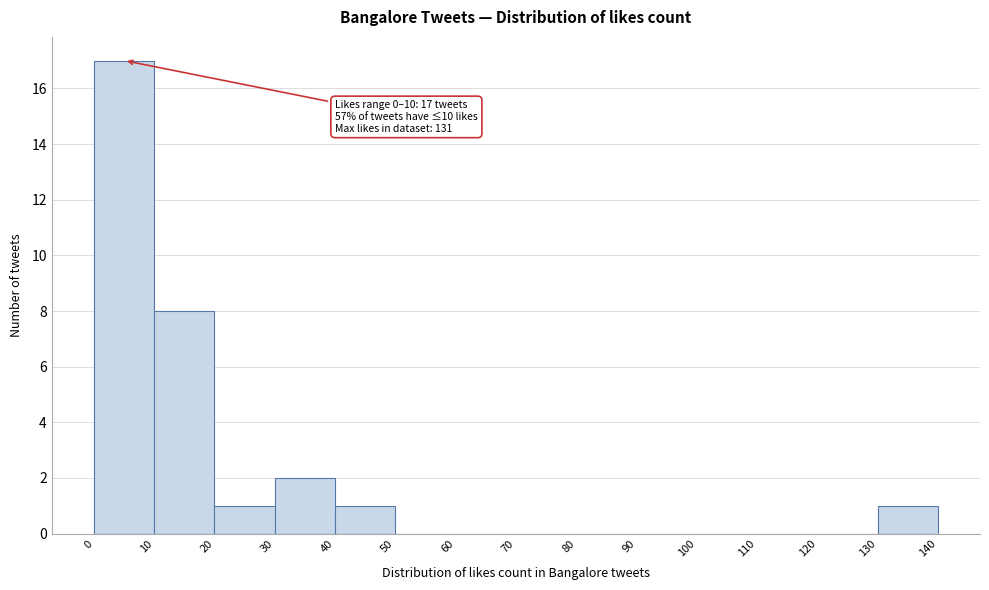

Over which range of the x-axis is the bar tallest?

0 to 10